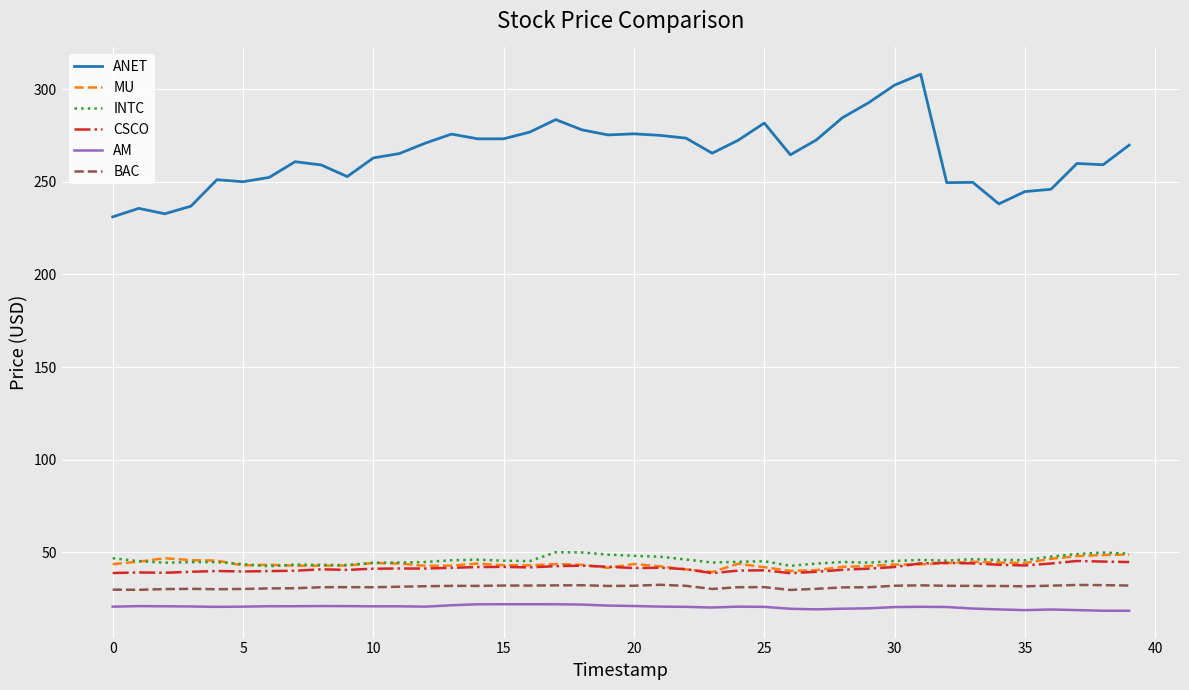

True or false: CSCO and AM cross at least once.

False